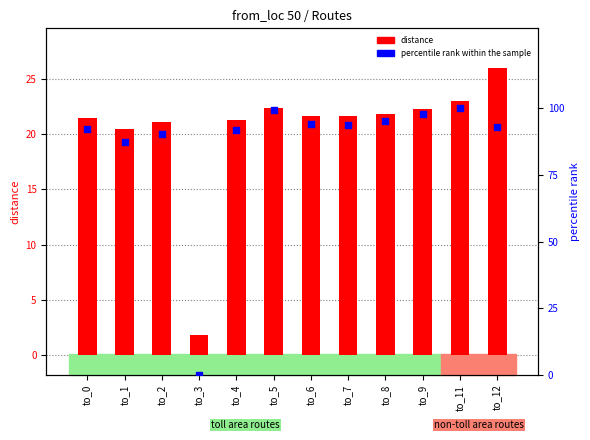

Is the value of percentile rank within the sample at to_12 greater than the value of distance at to_6?

Yes